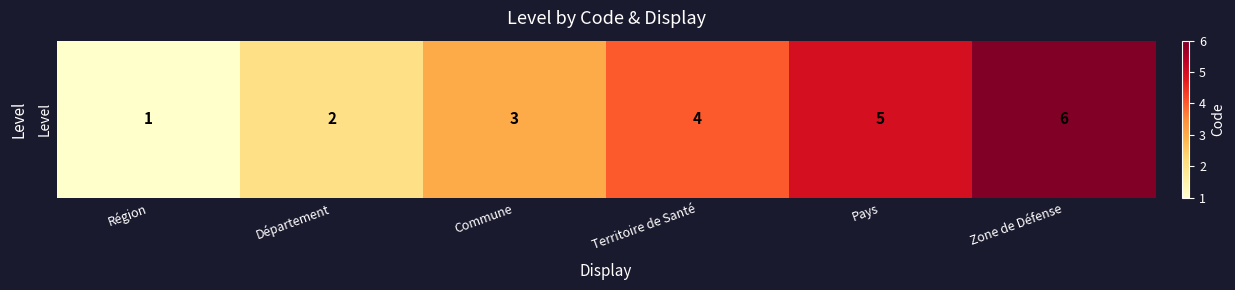

Reading left to right, extract all data points from this chart.

1	2	3	4	5	6